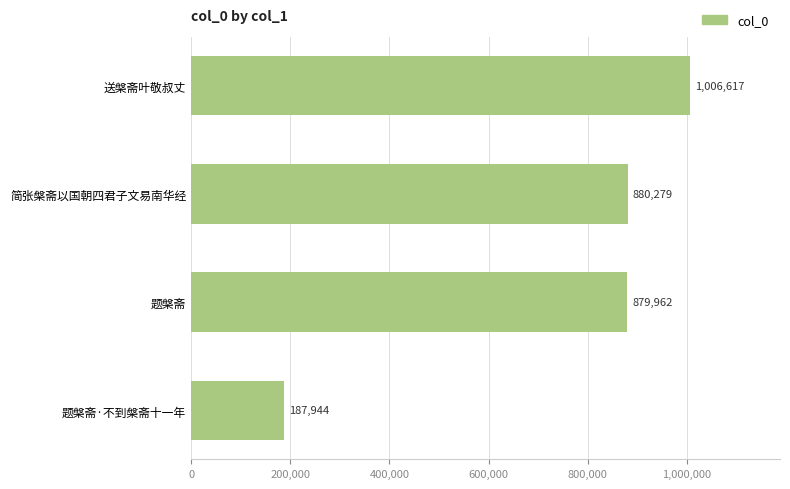

What is the minimum value shown in the chart?

187944